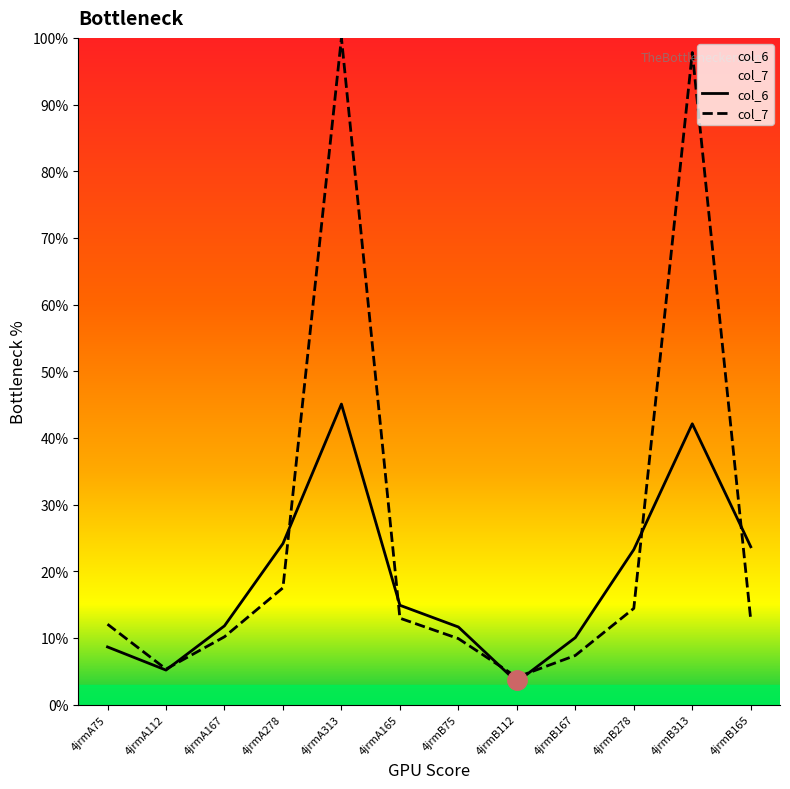

What is the difference between the second highest and second lowest values in the col_7 series?

92.5